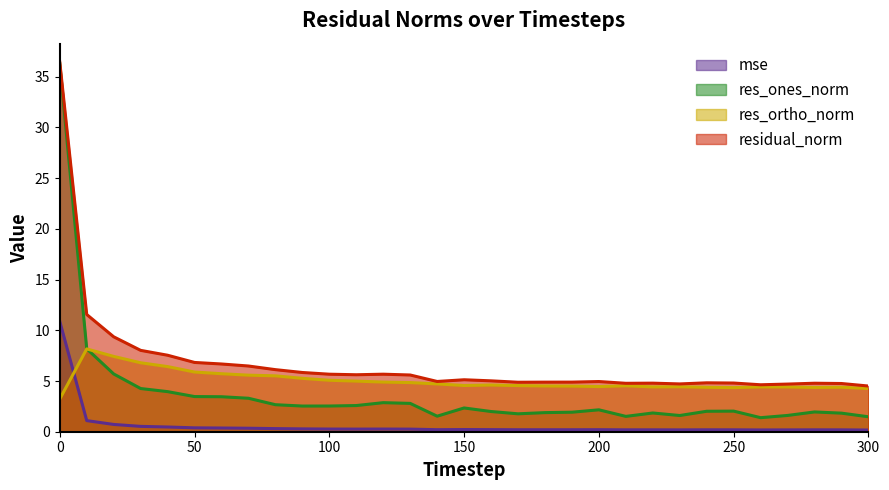

What is the value of the res_ortho_norm point at the 20th from the left?

4.5